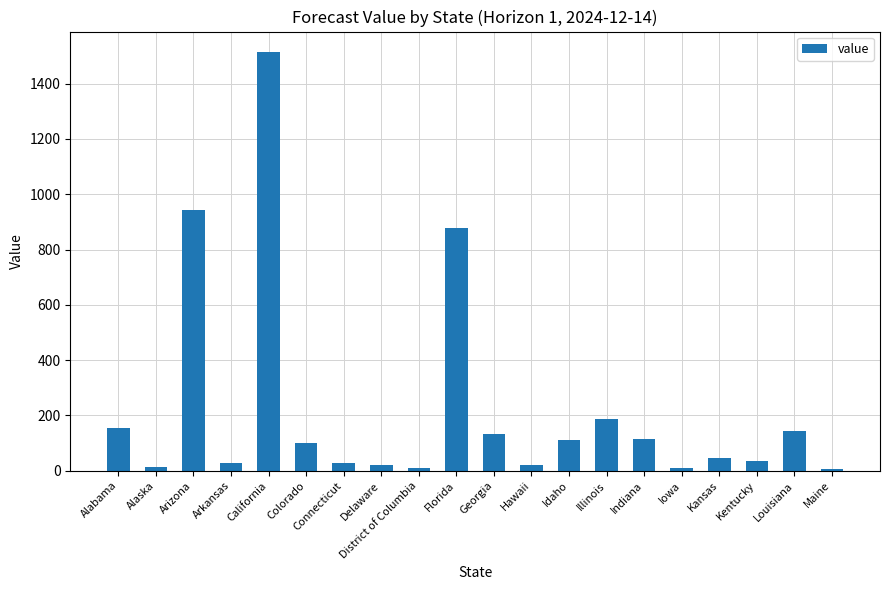

What is the label of the 19th bar from the left?

Louisiana